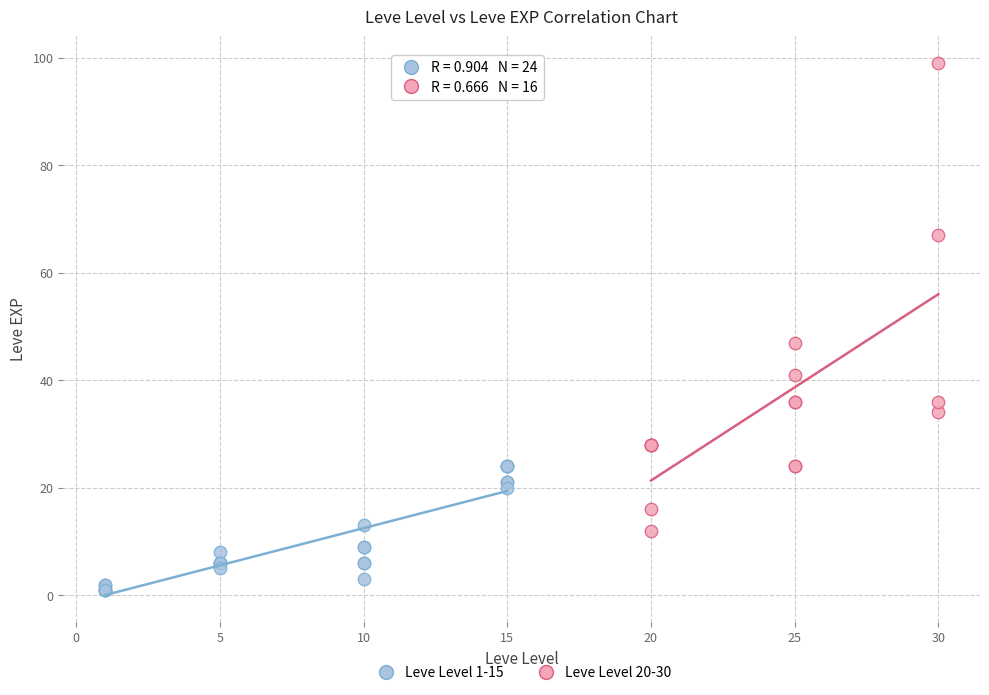

What are all the series names shown in the legend?

Leve Level 1-15, Leve Level 20-30